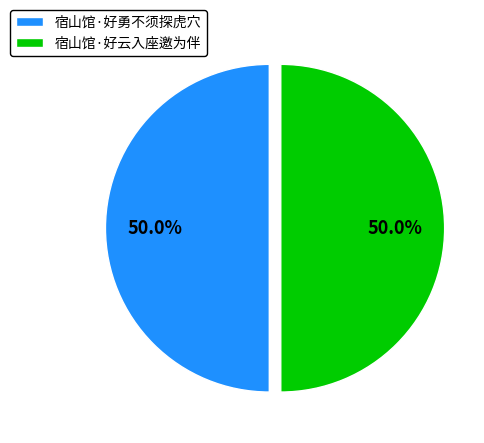

What is the ratio of the value at 宿山馆·好云入座邀为伴 to the value at 宿山馆·好勇不须探虎穴?

1.0